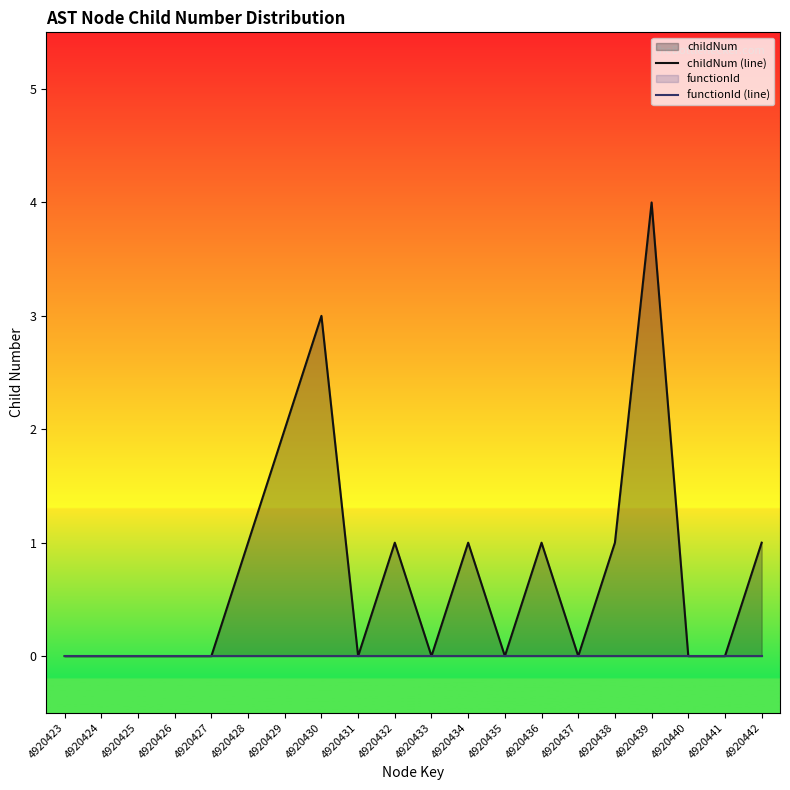

Reading left to right, what are all the values shown in this chart?

childNum (line): 4920423=0	4920424=0	4920425=0	4920426=0	4920427=0	4920428=1	4920429=2	4920430=3	4920431=0	4920432=1	4920433=0	4920434=1	4920435=0	4920436=1	4920437=0	4920438=1	4920439=4	4920440=0	4920441=0	4920442=1
functionId (line): 4920423=0	4920424=0	4920425=0	4920426=0	4920427=0	4920428=0	4920429=0	4920430=0	4920431=0	4920432=0	4920433=0	4920434=0	4920435=0	4920436=0	4920437=0	4920438=0	4920439=0	4920440=0	4920441=0	4920442=0